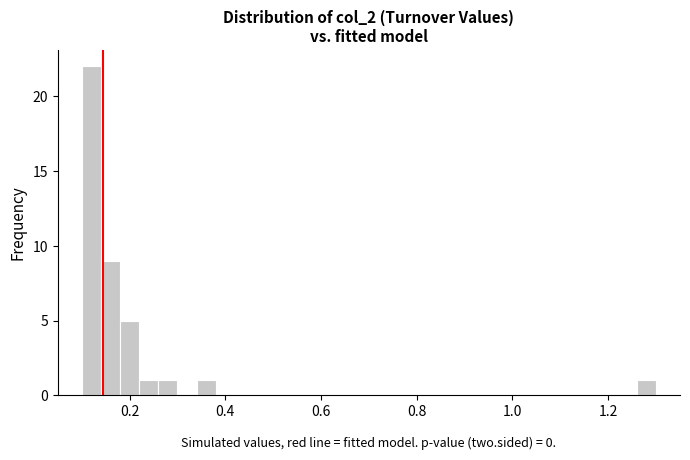

Around what value on the x-axis is the tallest bar? Give the approximate position of its centre, as read against the axis.

0.12